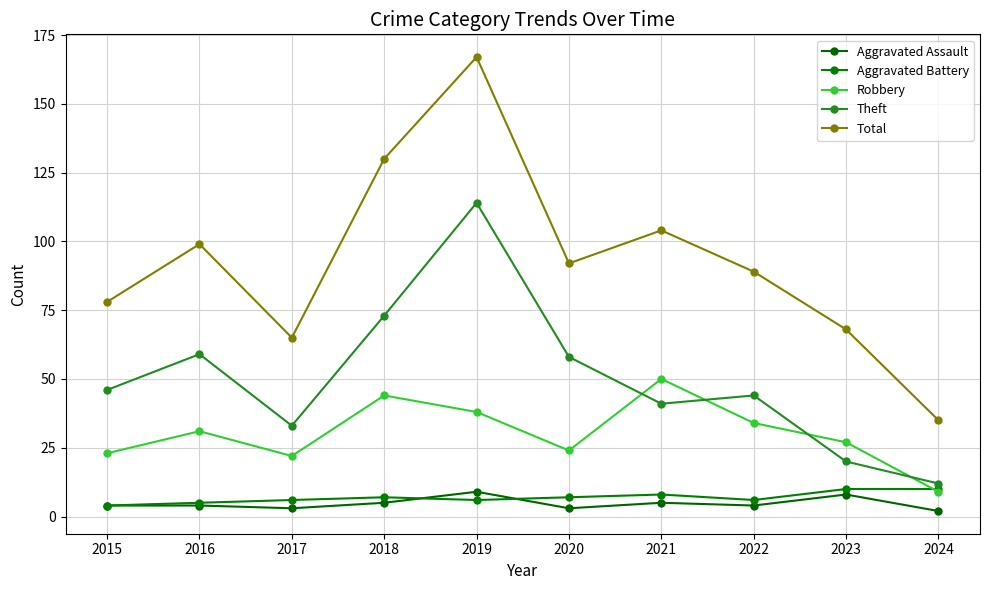

Which series has the widest spread of values?

Total